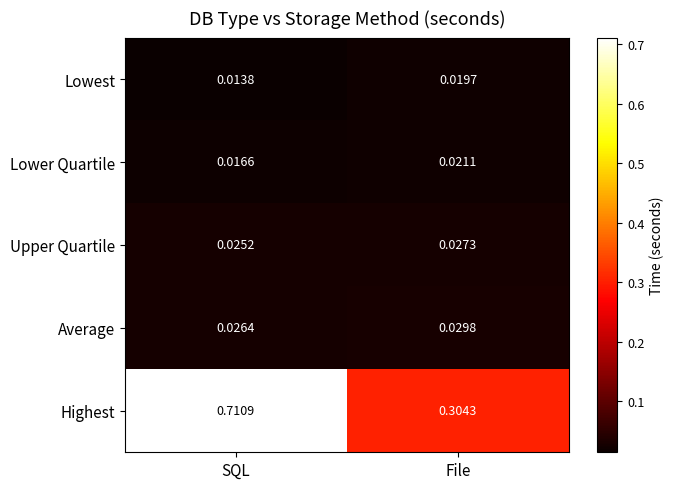

Count the number of data series in this chart.

5